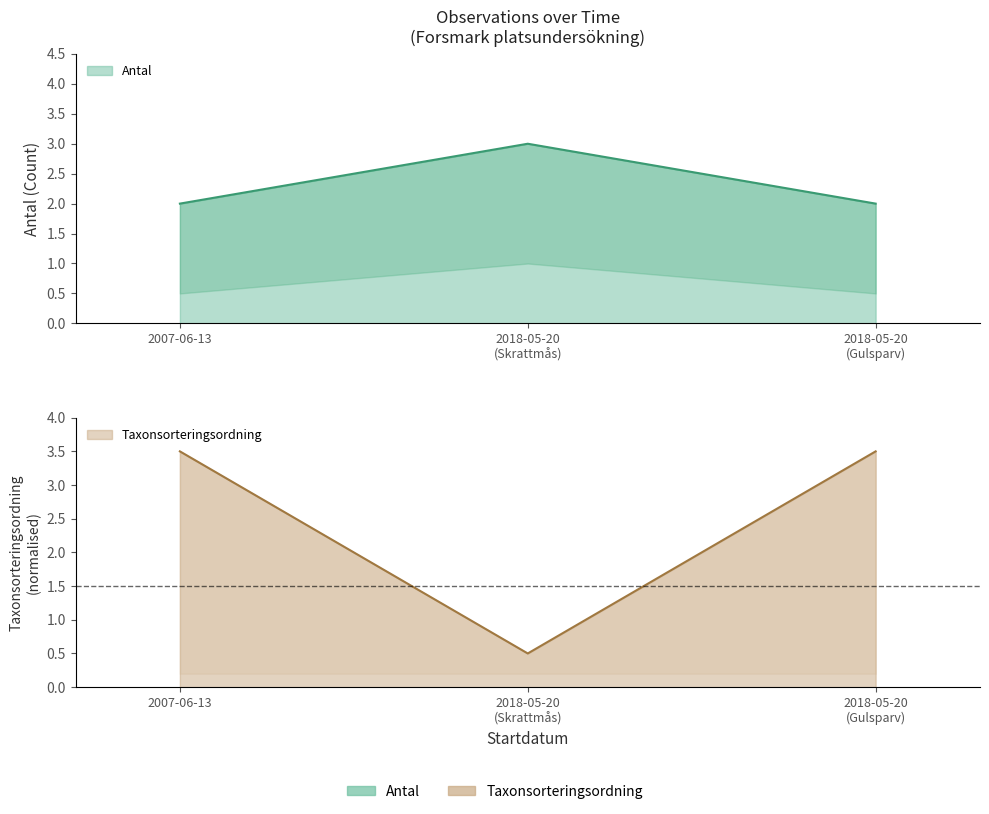

What is the greatest value displayed?

3.5